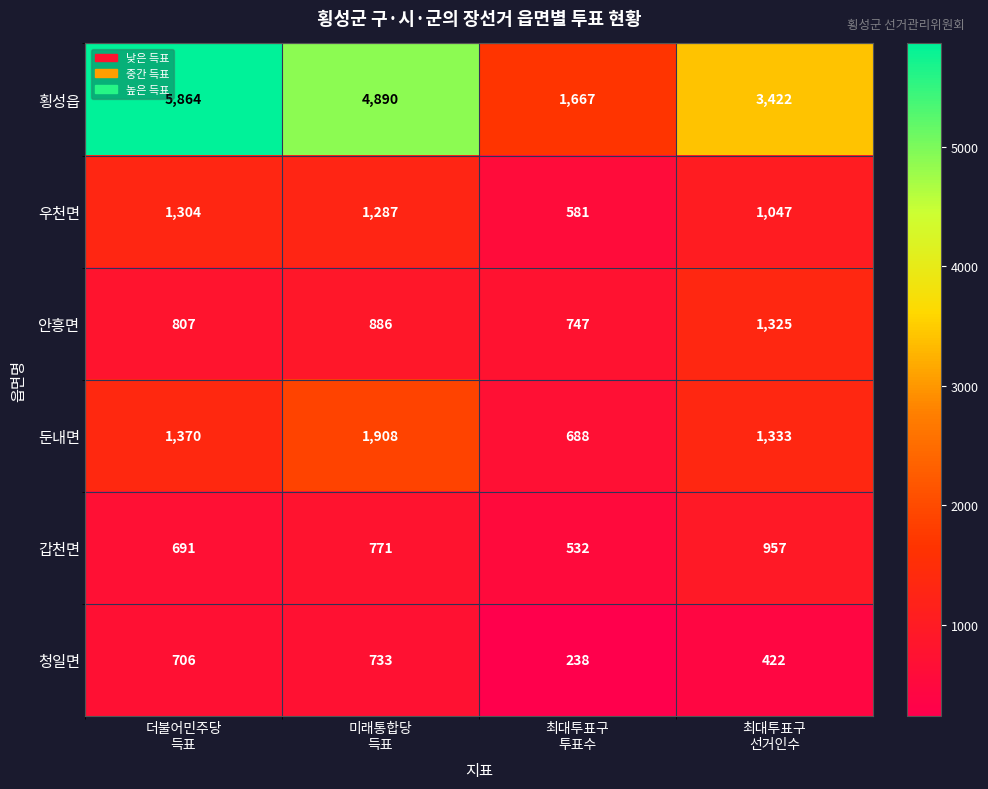

Which series has the widest spread of values?

횡성읍